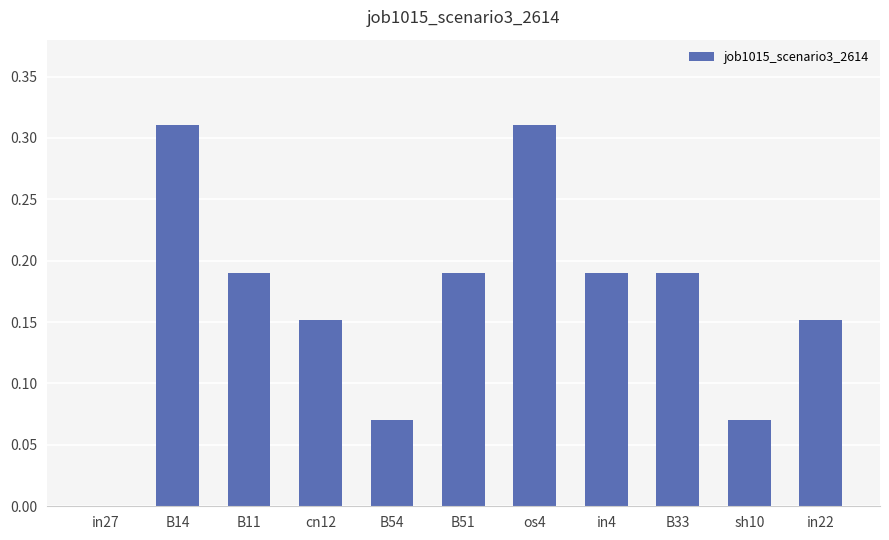

True or false: the data shows 0.0 at sh10.

False